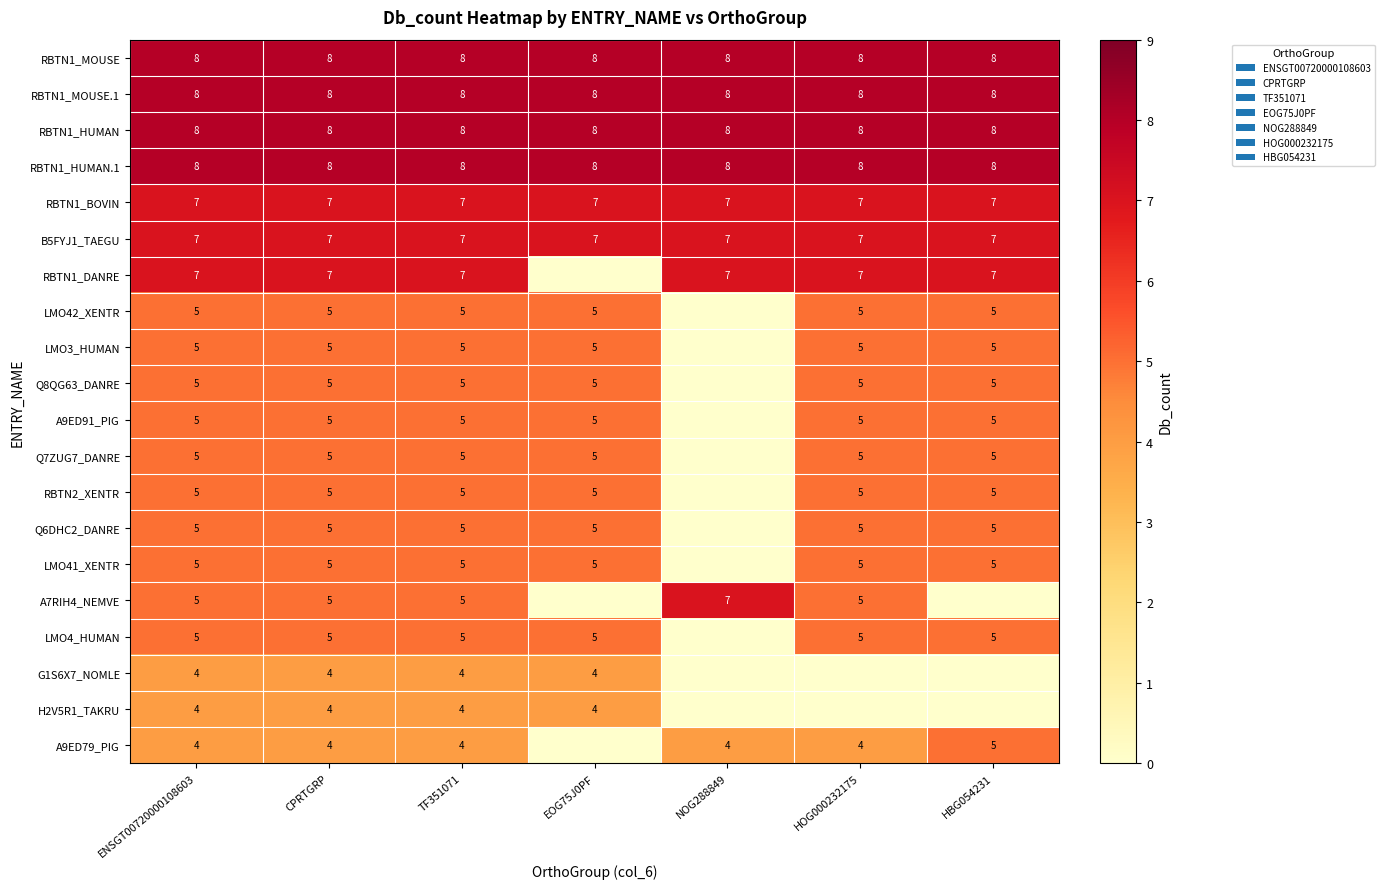

The RBTN1_BOVIN series shows 3 at HBG054231. True or false?

False